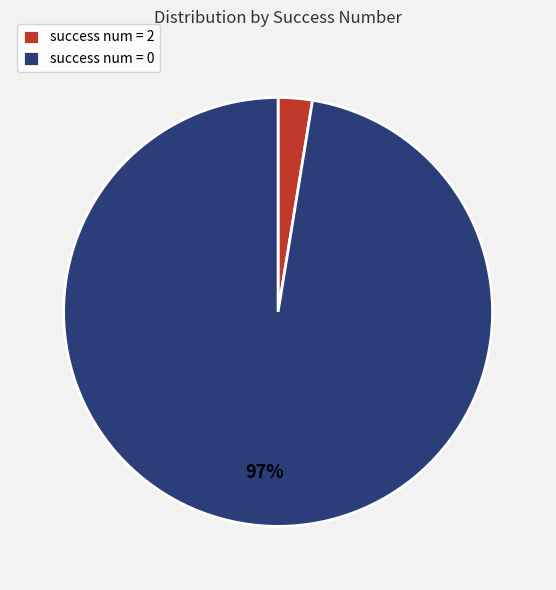

Rank the categories by value from highest to lowest.

success num = 0, success num = 2